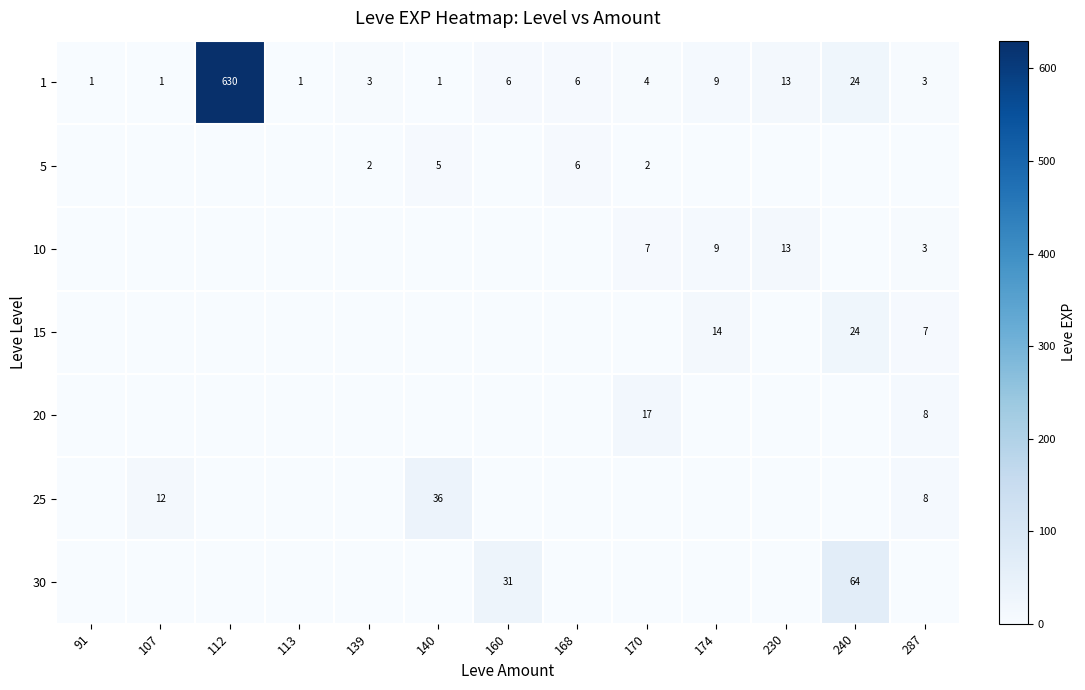

Read the 1 value at 174.

9